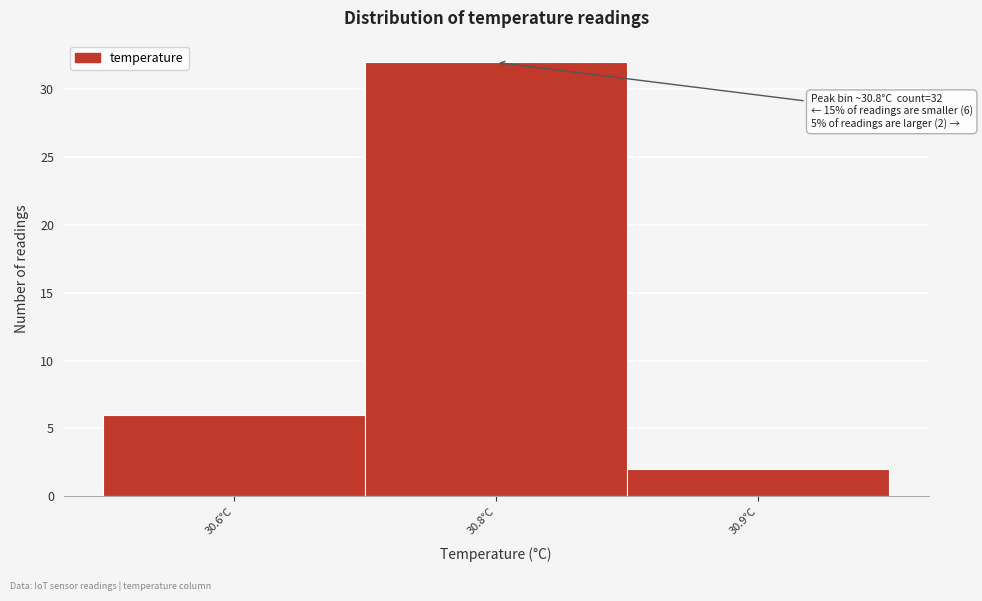

Reading left to right, extract all data points from this chart.

6	32	2